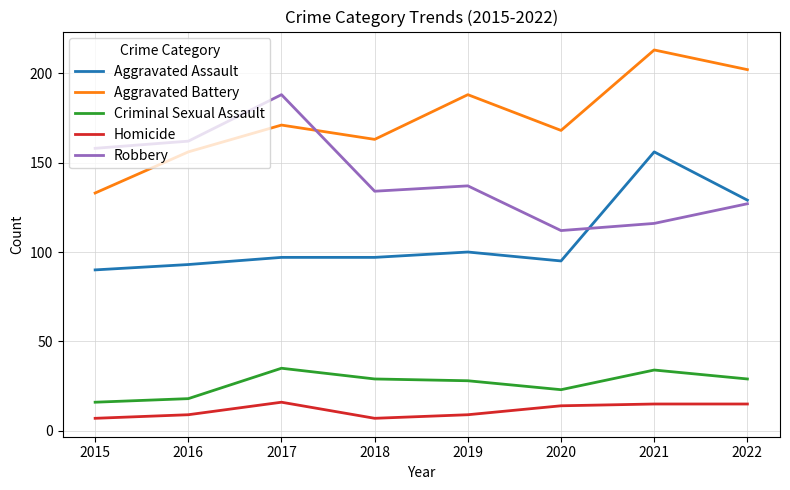

Does the chart display data point markers on the line(s)?

No